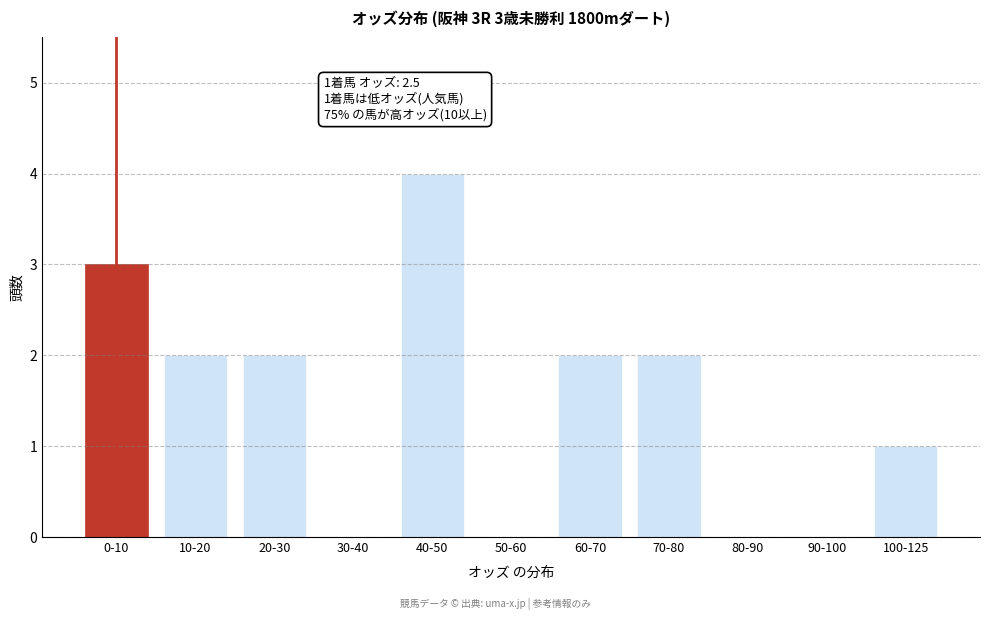

Reading right to left, what are all the values shown in this chart?

100-125=1	90-100=0	80-90=0	70-80=2	60-70=2	50-60=0	40-50=4	30-40=0	20-30=2	10-20=2	0-10=3